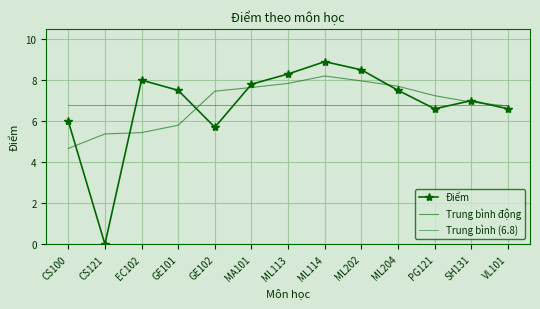

Which category has the highest value in the Trung bình động series?

ML114